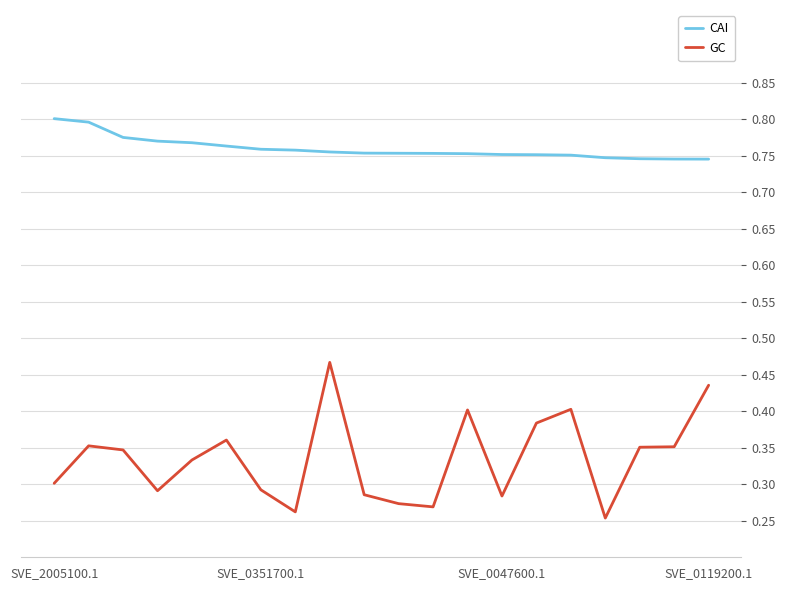

Rank the series by their maximum value, from lowest to highest.

GC, CAI